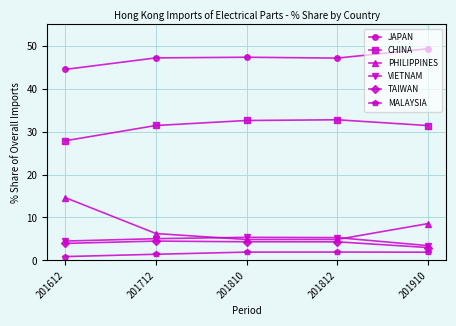

Does the chart have visible grid lines?

Yes